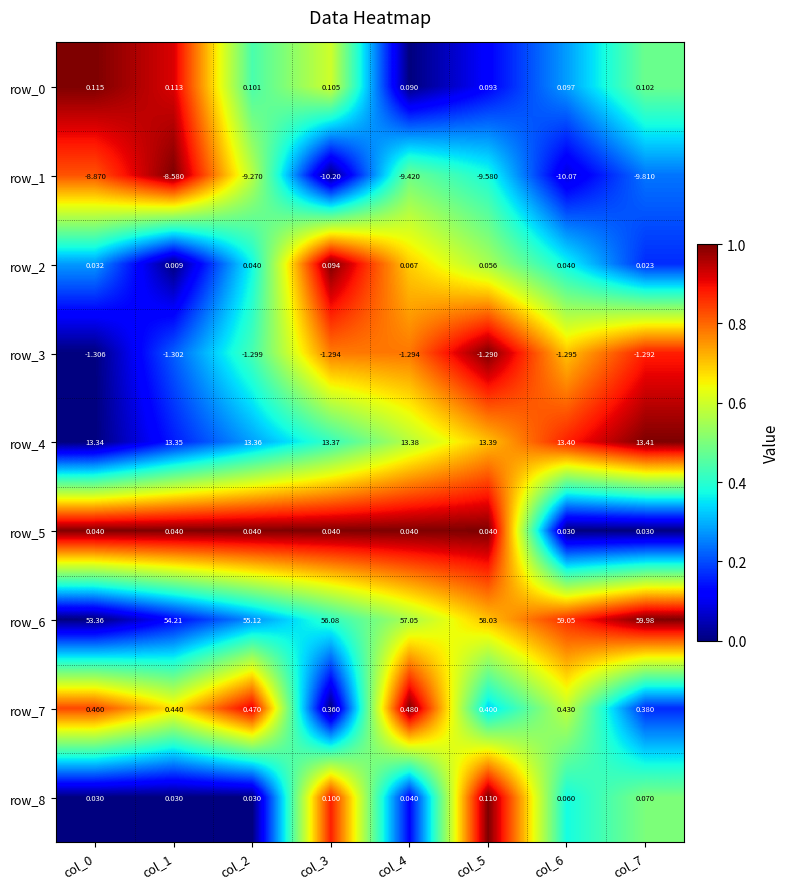

Which category has the lowest value across all series?

col_3